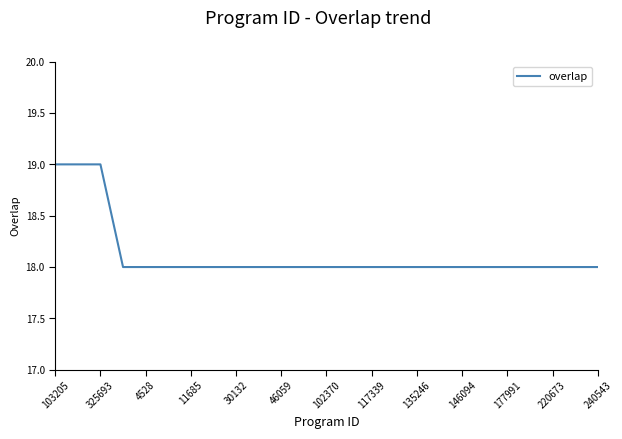

What is the smallest value displayed?

18